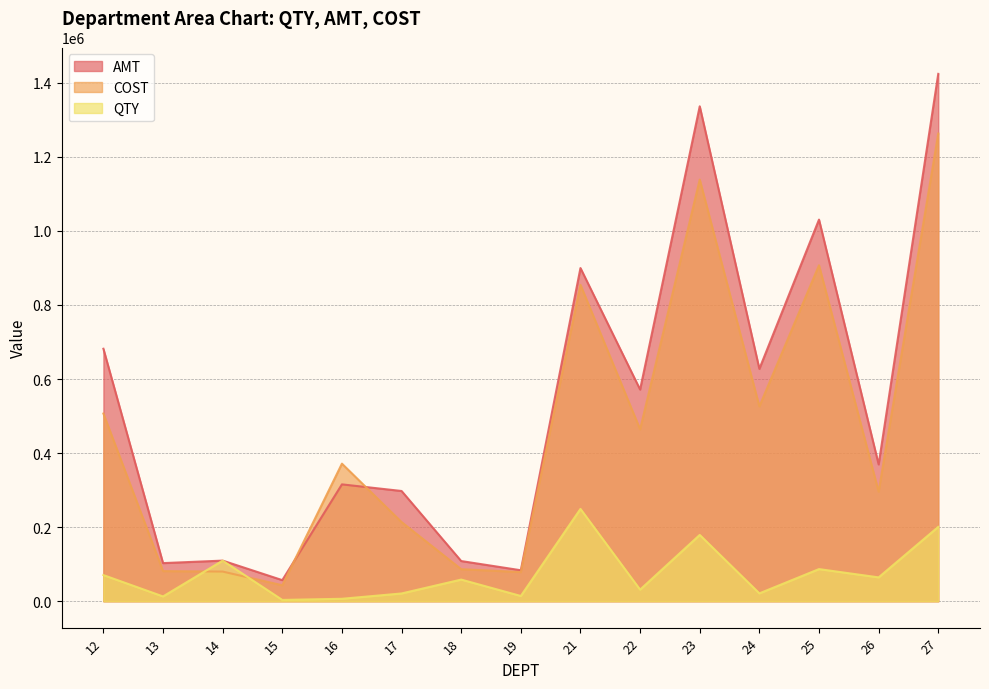

At which label is COST closest to 653022?

24